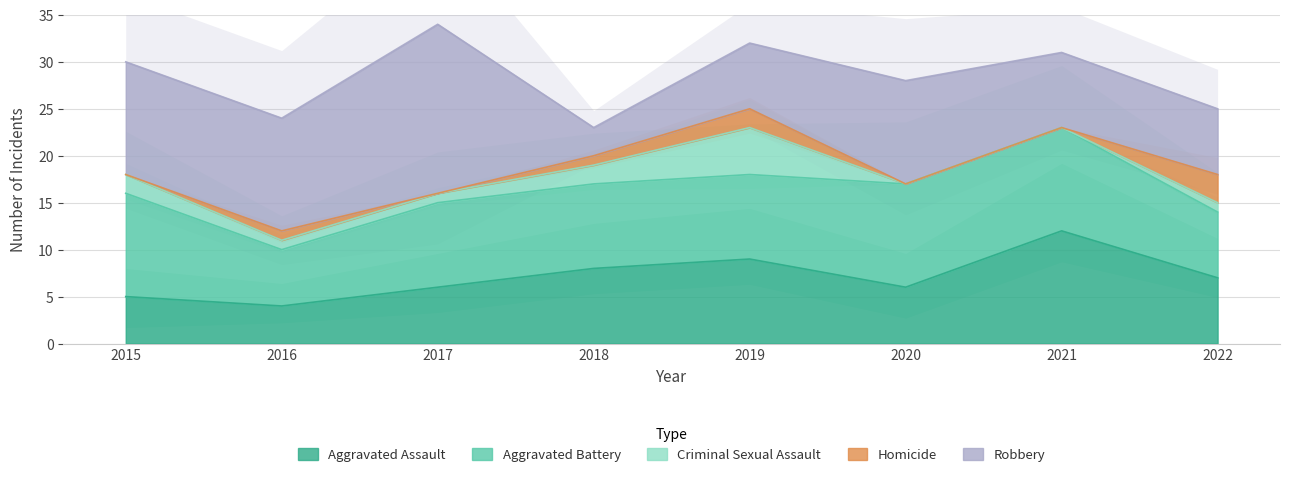

What value does the Aggravated Assault series have at 2022?

7